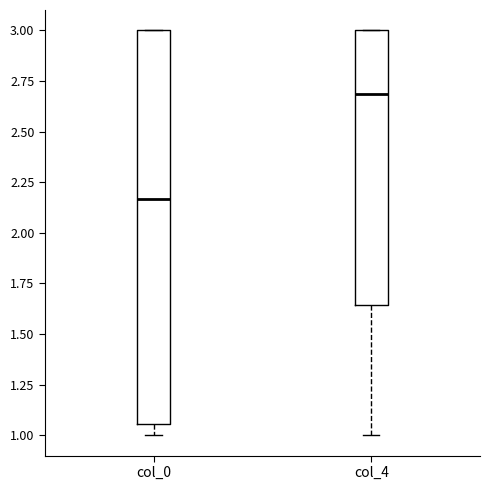

Reading left to right, read every box against the y-axis: the position of its median line, the range the box covers, and the ends of its whiskers. The values are not printed on the chart, so give them approximately, as read against the axis.

col_0: median 2.15, box 1.05 to 3.00, whiskers 1.00 to 3.00
col_4: median 2.70, box 1.65 to 3.00, whiskers 1.00 to 3.00